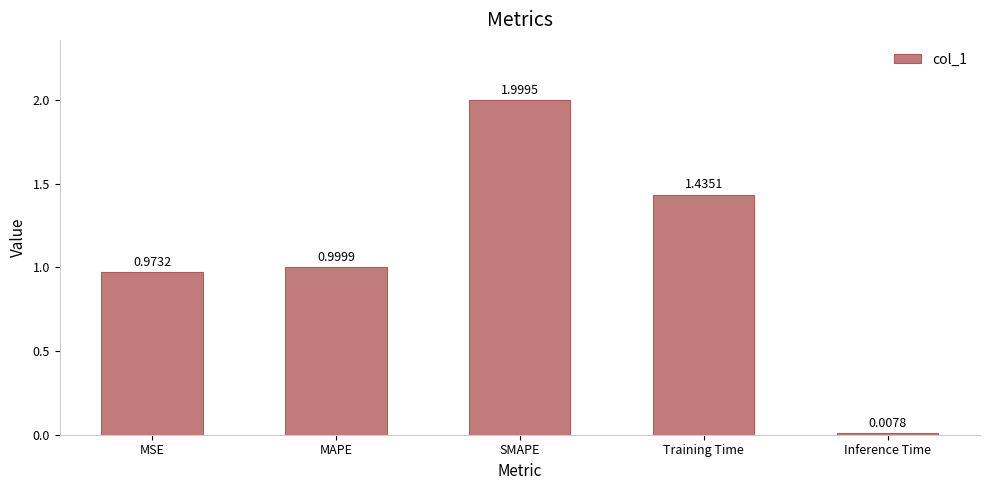

At which label is the value closest to 1?

MAPE